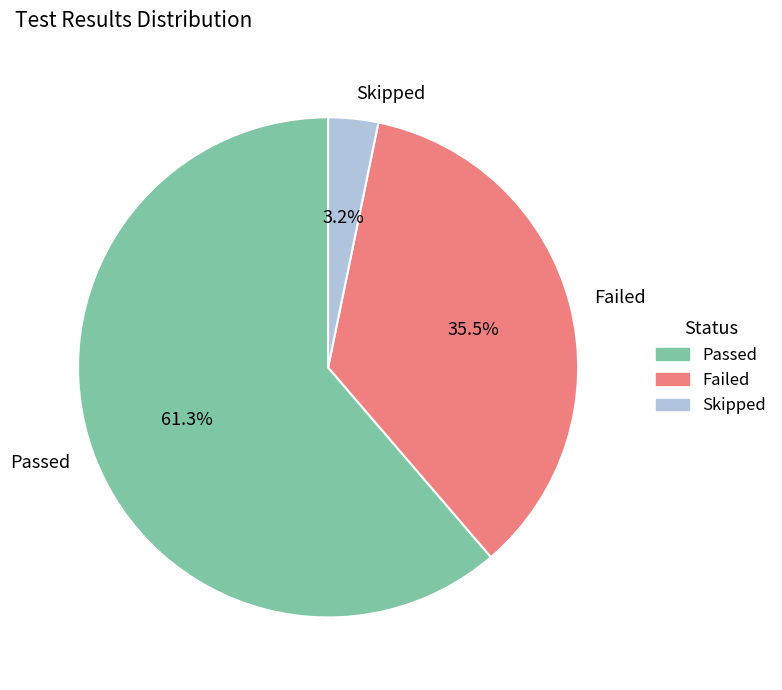

Does Failed represent more than half of the total?

No